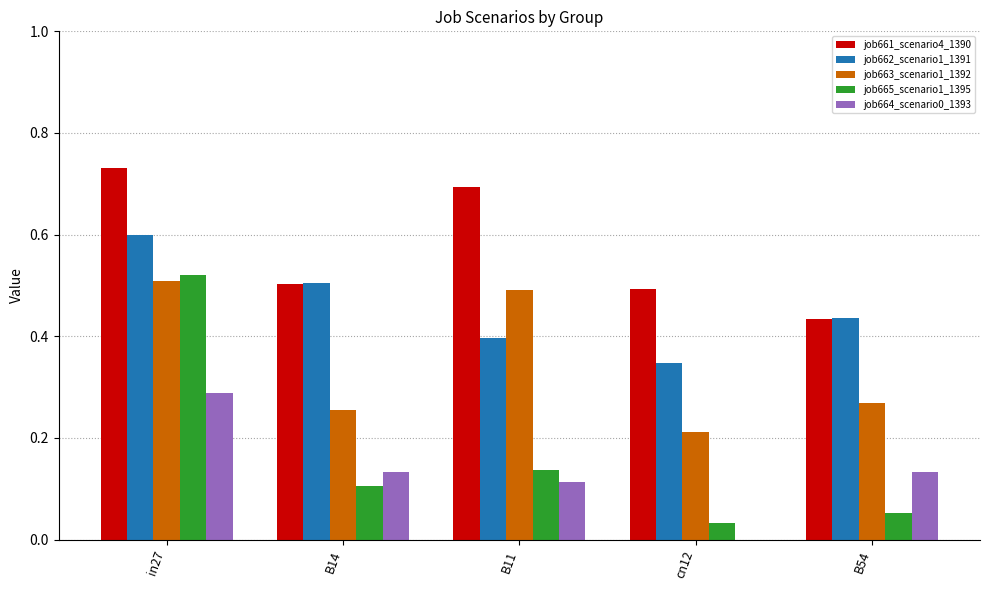

Count the number of categories in the chart.

5